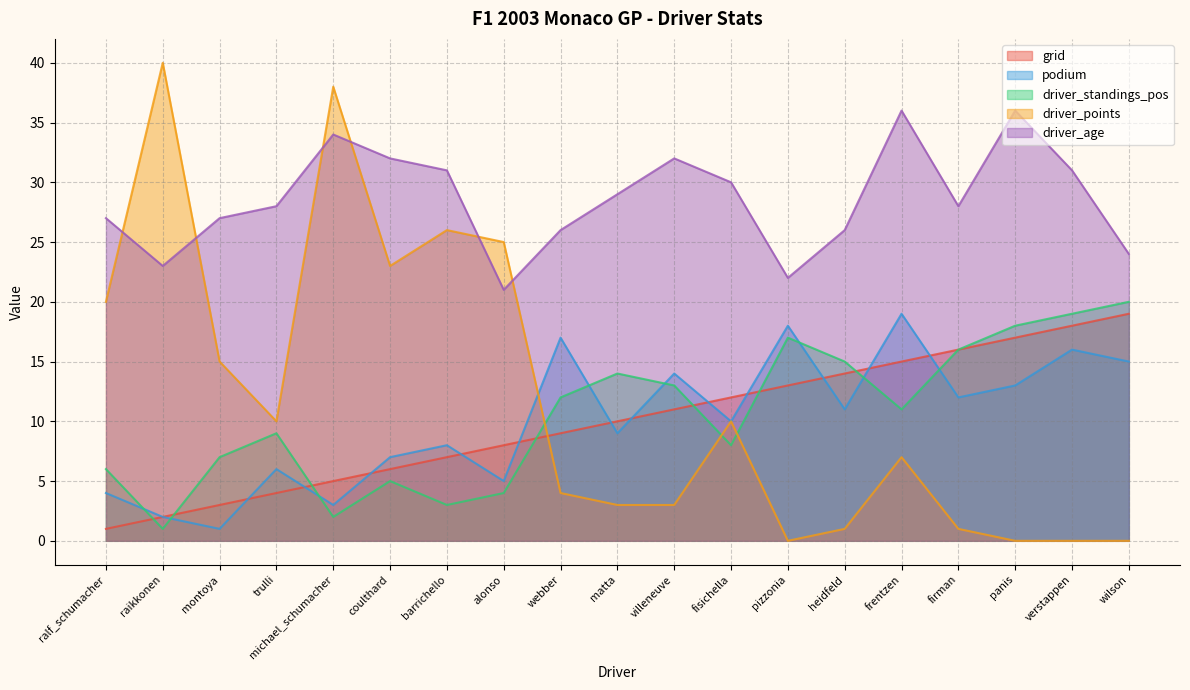

Between firman and wilson, which series saw the biggest shift?

driver_standings_pos